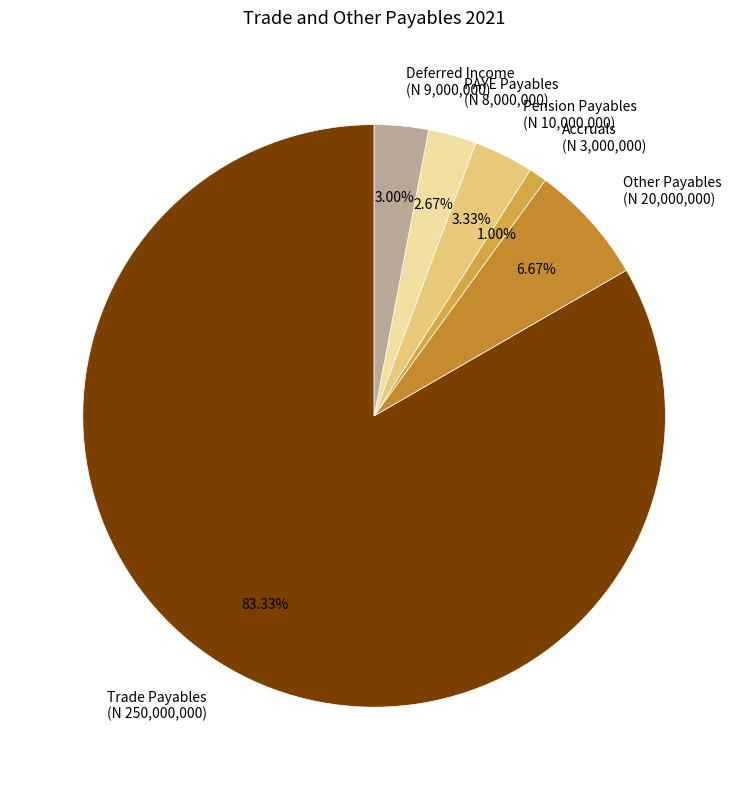

True or false: Trade Payables accounts for 96% of the total.

False